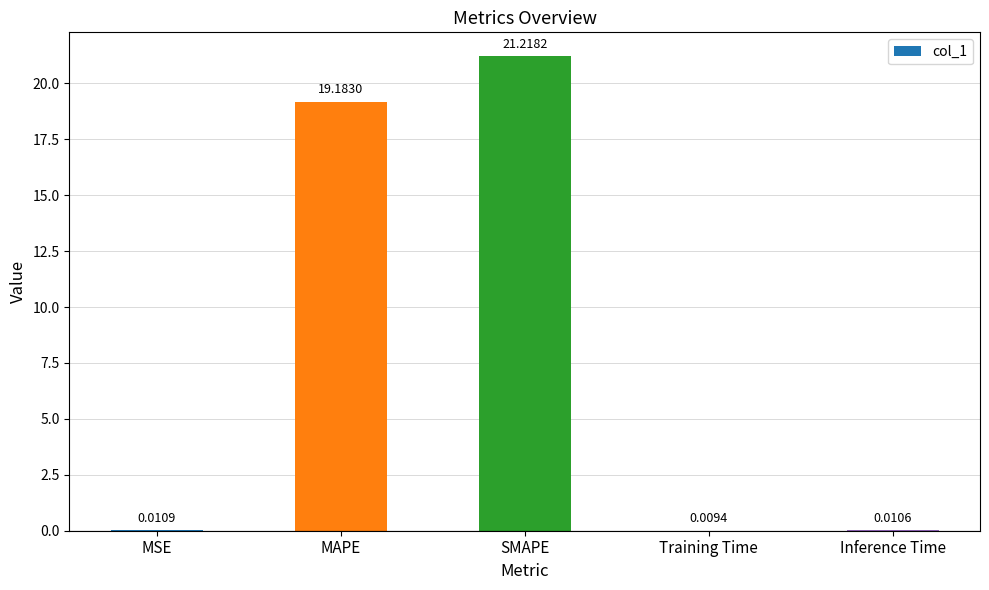

What is the change in value from SMAPE to Inference Time?

-21.2